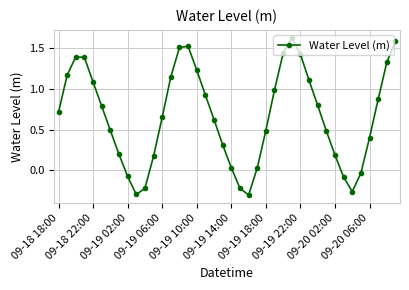

What is the sum of all values?

26.6